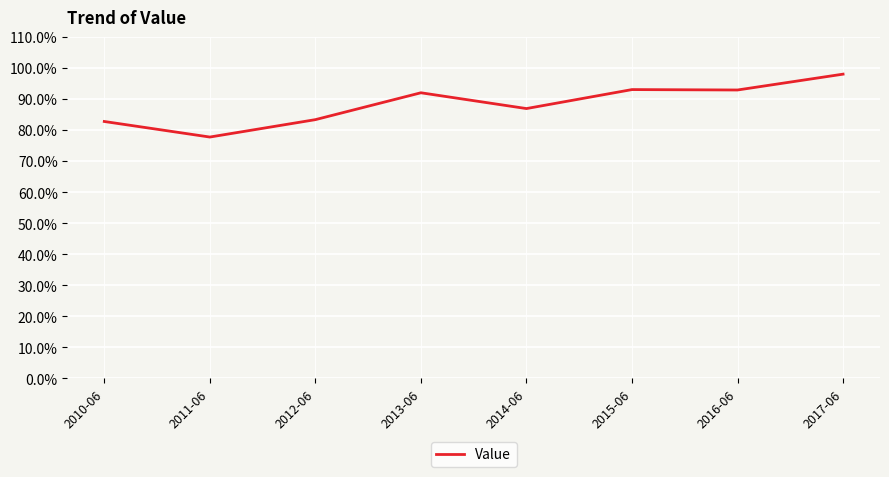

List the labels in order of value, largest first.

2017-06, 2015-06, 2016-06, 2013-06, 2014-06, 2012-06, 2010-06, 2011-06